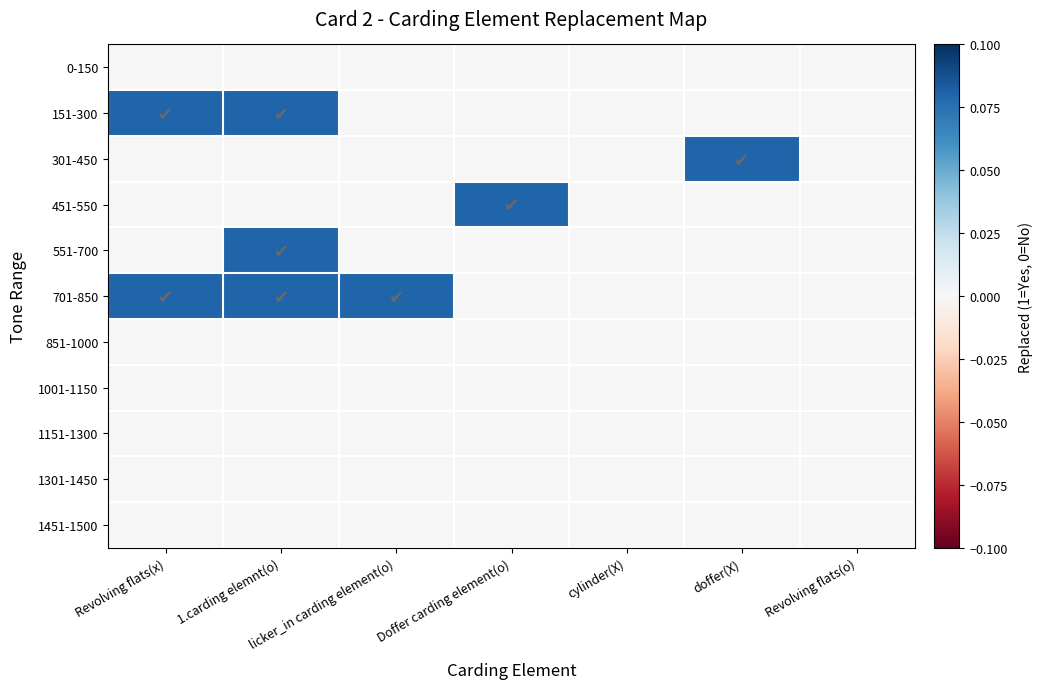

Reading left to right, extract all data points from this chart.

0-150: Revolving flats(x)=0.0	1.carding elemnt(o)=0.0	licker_in carding element(o)=0.0	Doffer carding element(o)=0.0	cylinder(X)=0.0	doffer(X)=0.0	Revolving flats(o)=0.0
151-300: Revolving flats(x)=0.1	1.carding elemnt(o)=0.1	licker_in carding element(o)=0.0	Doffer carding element(o)=0.0	cylinder(X)=0.0	doffer(X)=0.0	Revolving flats(o)=0.0
301-450: Revolving flats(x)=0.0	1.carding elemnt(o)=0.0	licker_in carding element(o)=0.0	Doffer carding element(o)=0.0	cylinder(X)=0.0	doffer(X)=0.1	Revolving flats(o)=0.0
451-550: Revolving flats(x)=0.0	1.carding elemnt(o)=0.0	licker_in carding element(o)=0.0	Doffer carding element(o)=0.1	cylinder(X)=0.0	doffer(X)=0.0	Revolving flats(o)=0.0
551-700: Revolving flats(x)=0.0	1.carding elemnt(o)=0.1	licker_in carding element(o)=0.0	Doffer carding element(o)=0.0	cylinder(X)=0.0	doffer(X)=0.0	Revolving flats(o)=0.0
701-850: Revolving flats(x)=0.1	1.carding elemnt(o)=0.1	licker_in carding element(o)=0.1	Doffer carding element(o)=0.0	cylinder(X)=0.0	doffer(X)=0.0	Revolving flats(o)=0.0
851-1000: Revolving flats(x)=0.0	1.carding elemnt(o)=0.0	licker_in carding element(o)=0.0	Doffer carding element(o)=0.0	cylinder(X)=0.0	doffer(X)=0.0	Revolving flats(o)=0.0
1001-1150: Revolving flats(x)=0.0	1.carding elemnt(o)=0.0	licker_in carding element(o)=0.0	Doffer carding element(o)=0.0	cylinder(X)=0.0	doffer(X)=0.0	Revolving flats(o)=0.0
1151-1300: Revolving flats(x)=0.0	1.carding elemnt(o)=0.0	licker_in carding element(o)=0.0	Doffer carding element(o)=0.0	cylinder(X)=0.0	doffer(X)=0.0	Revolving flats(o)=0.0
1301-1450: Revolving flats(x)=0.0	1.carding elemnt(o)=0.0	licker_in carding element(o)=0.0	Doffer carding element(o)=0.0	cylinder(X)=0.0	doffer(X)=0.0	Revolving flats(o)=0.0
1451-1500: Revolving flats(x)=0.0	1.carding elemnt(o)=0.0	licker_in carding element(o)=0.0	Doffer carding element(o)=0.0	cylinder(X)=0.0	doffer(X)=0.0	Revolving flats(o)=0.0